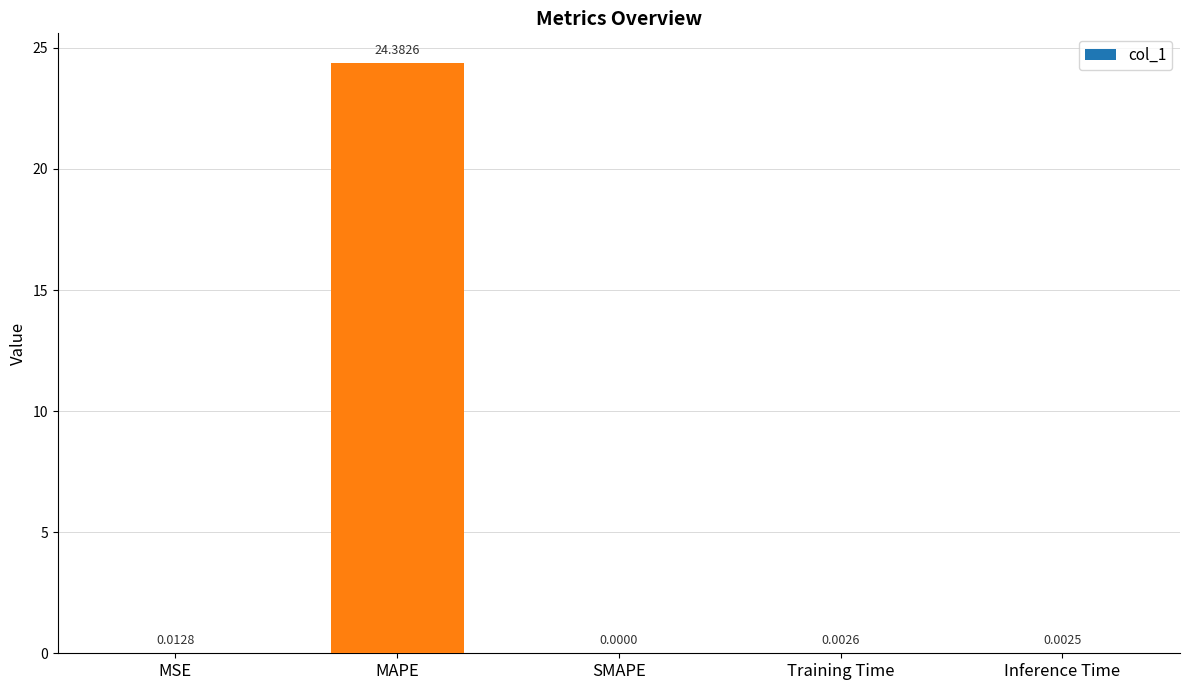

At which category does the chart reach its peak across all series?

MAPE